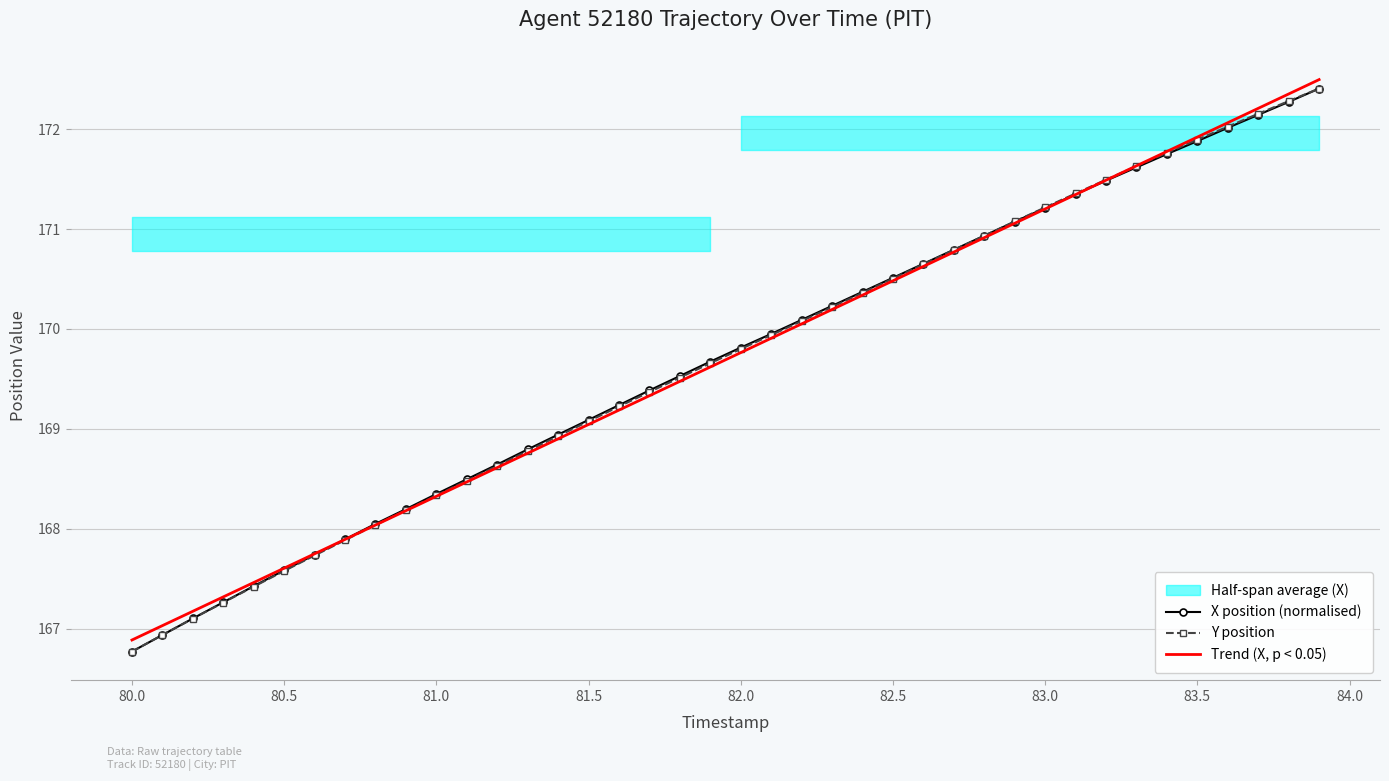

At which label does Trend (X, p < 0.05) reach its minimum?

80.0